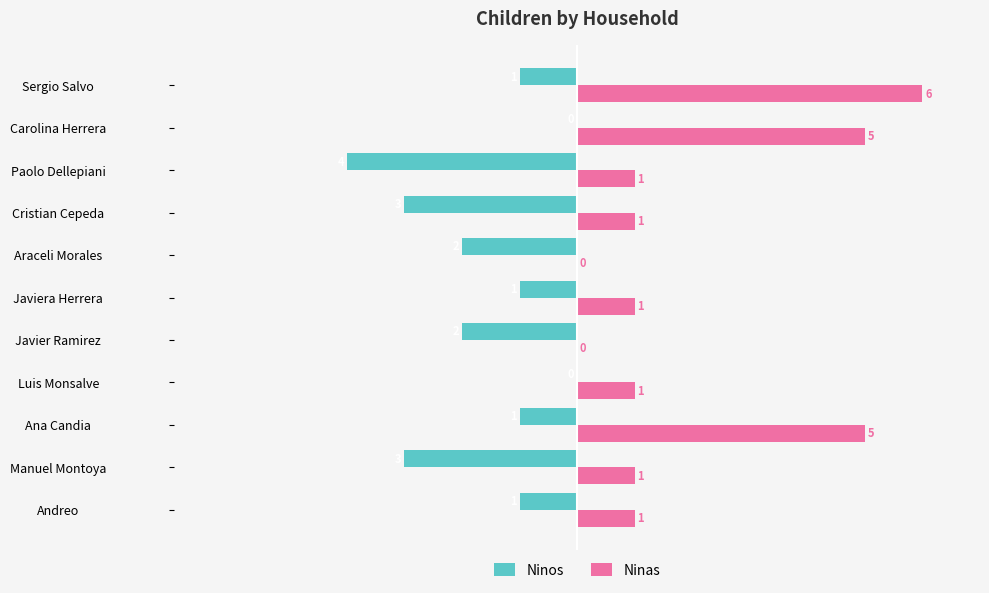

How many Ninas values are between 1 and 5?

8